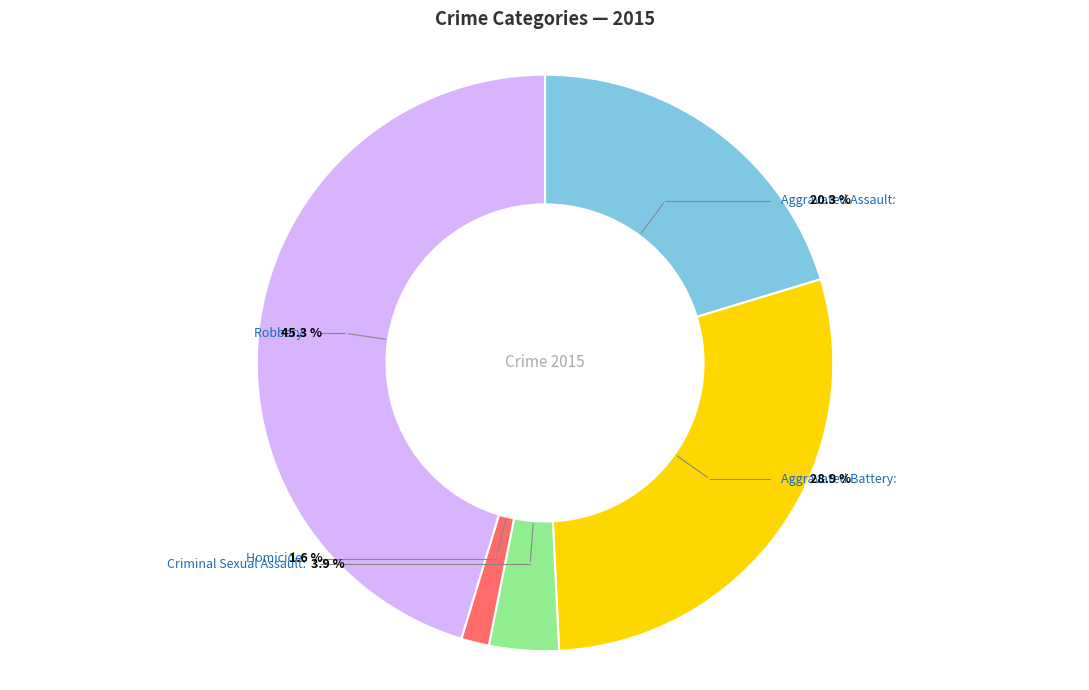

Rank the categories by value from highest to lowest.

Robbery, Aggravated Battery, Aggravated Assault, Criminal Sexual Assault, Homicide